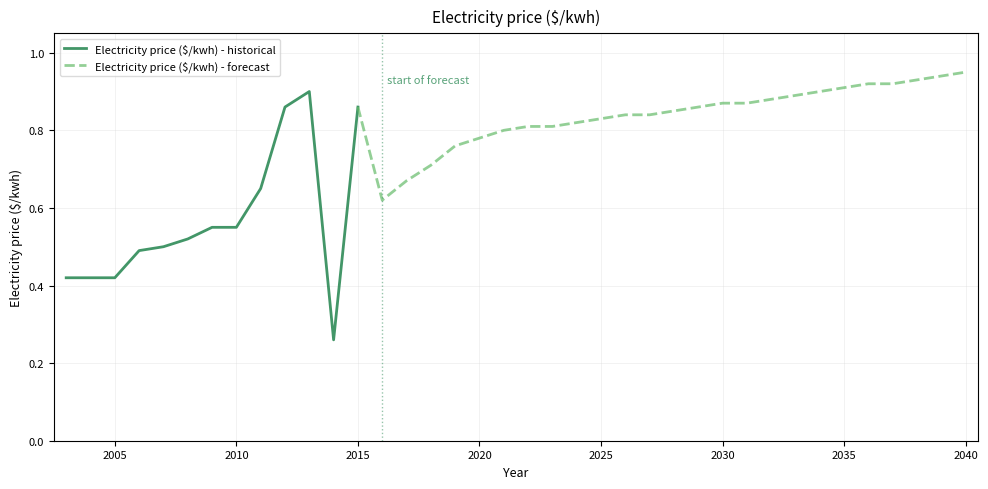

What is the difference between the values at 2011 and 2034?

0.2